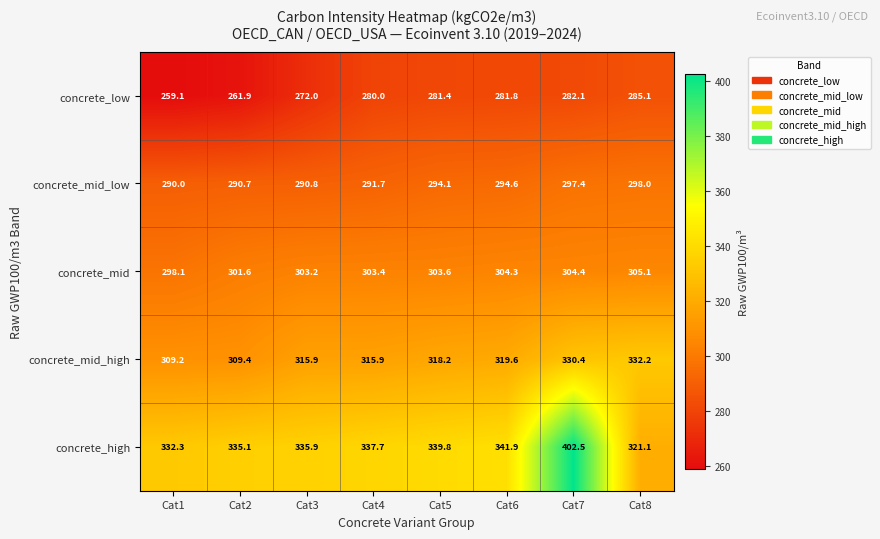

What is the total value across all series at Cat8?

1541.5